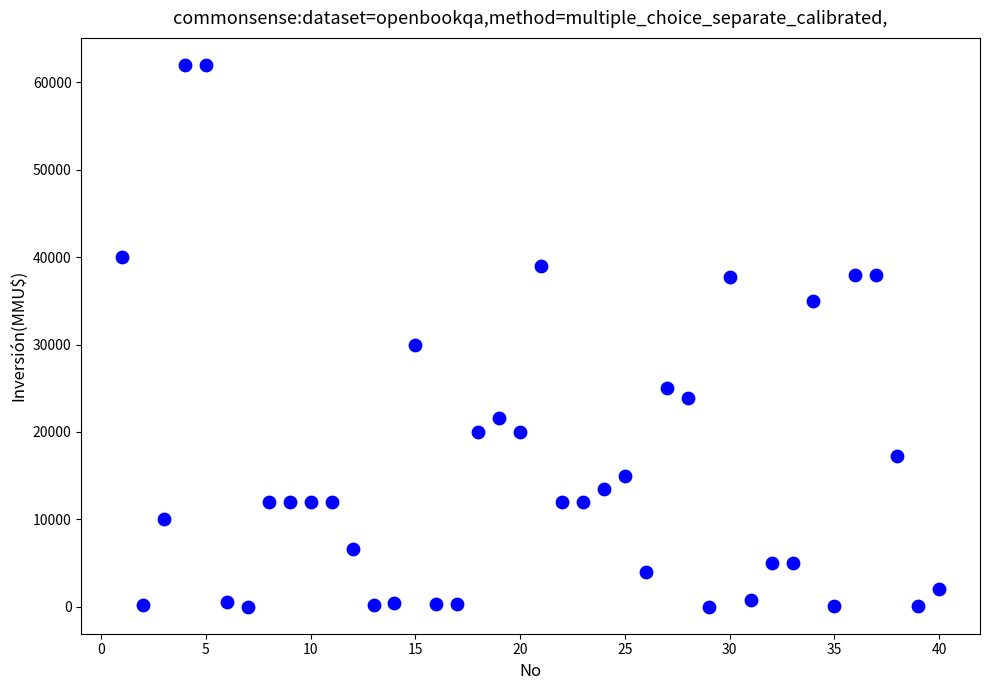

What is the range of Y values (max minus min)?

62000